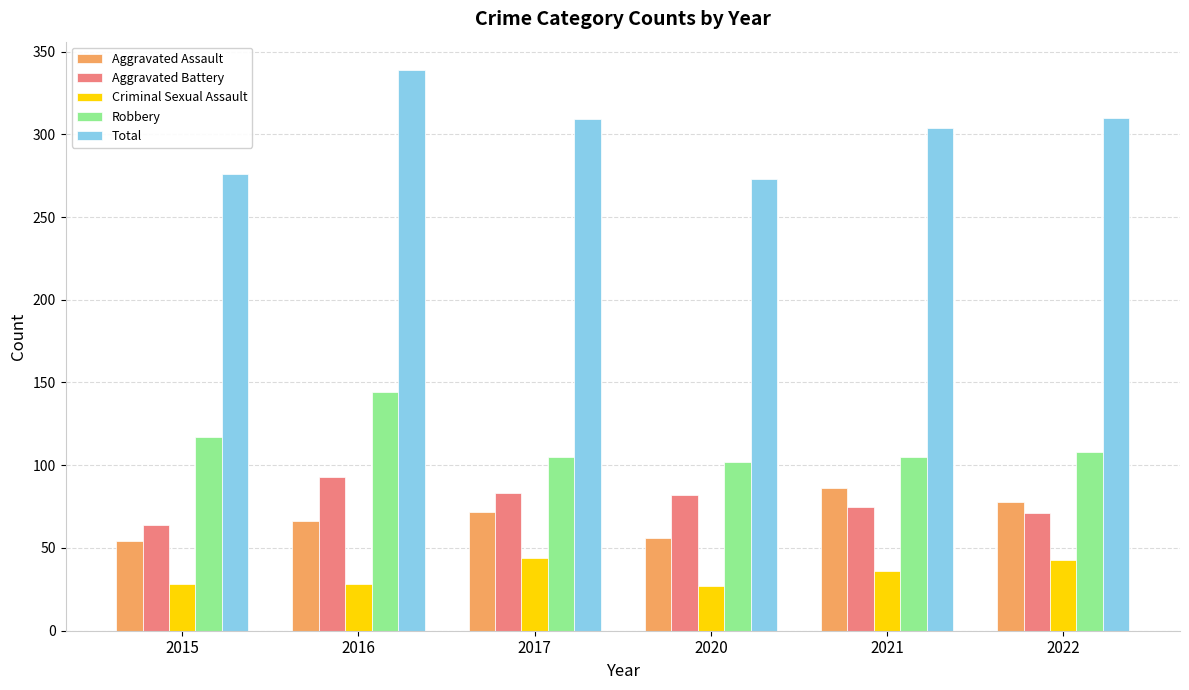

Is it true that Total equals 309 at 2017?

True